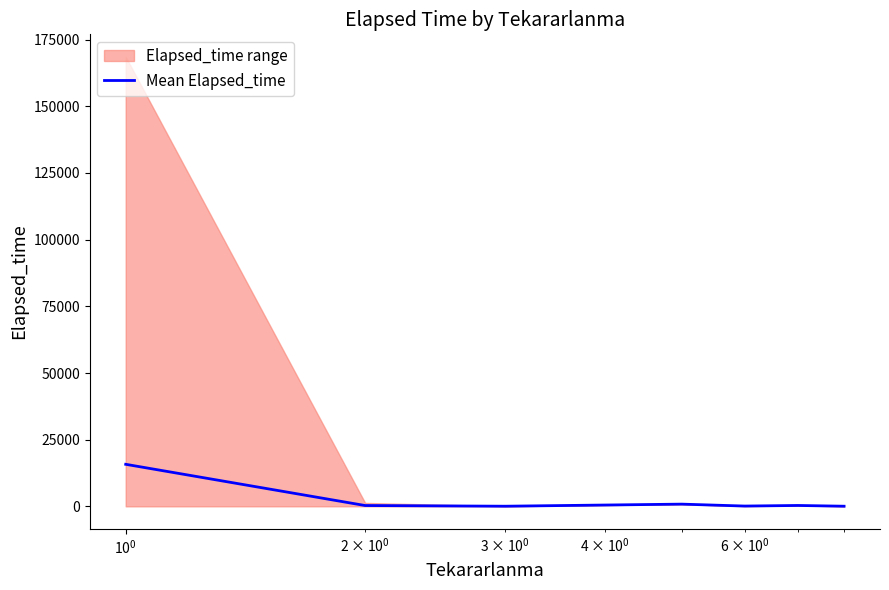

Does the chart have visible grid lines?

No